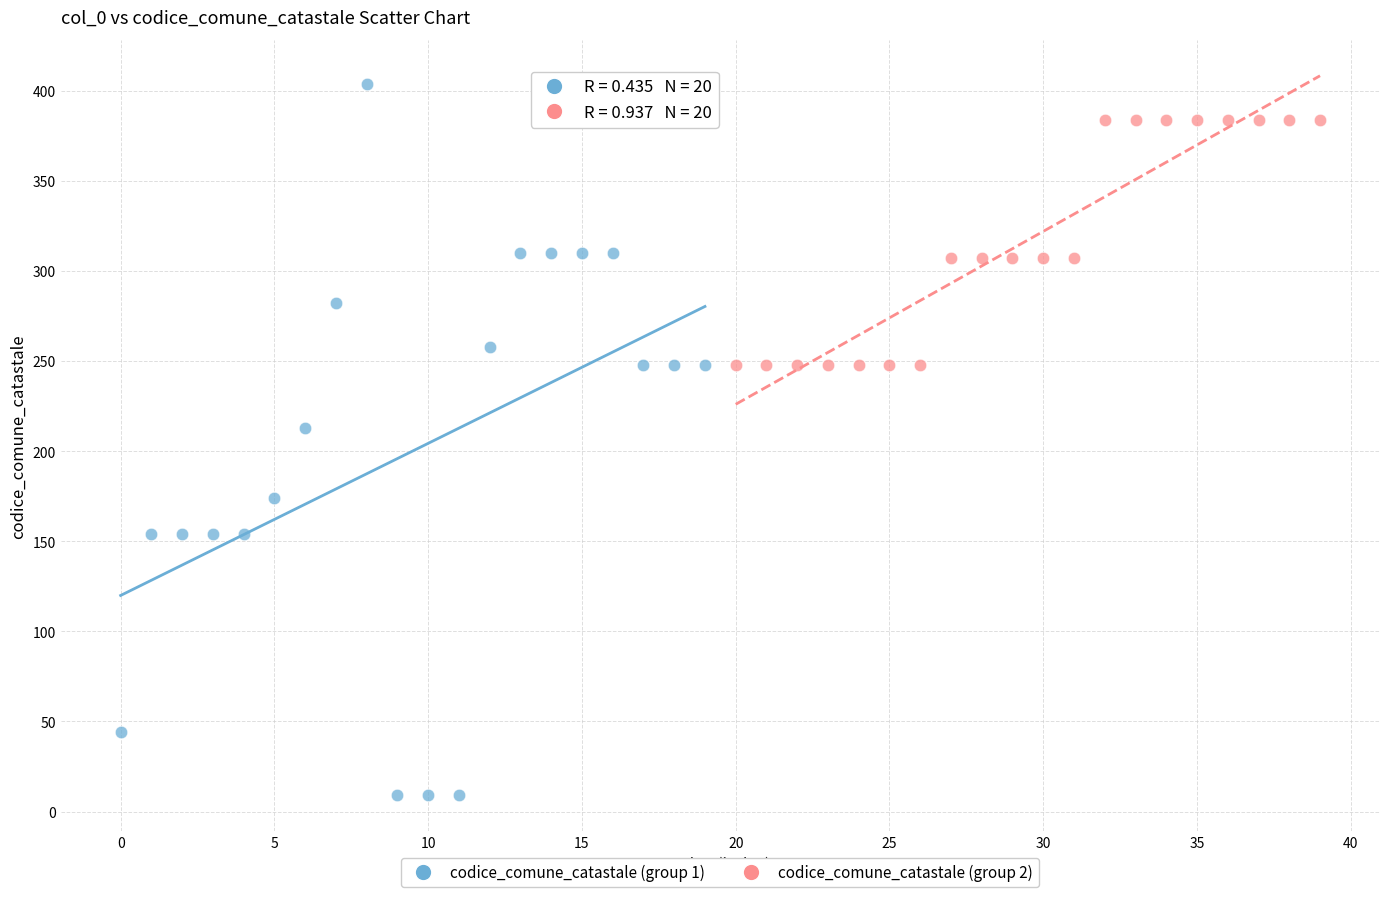

Which series reaches the minimum Y coordinate?

codice_comune_catastale (group 1)